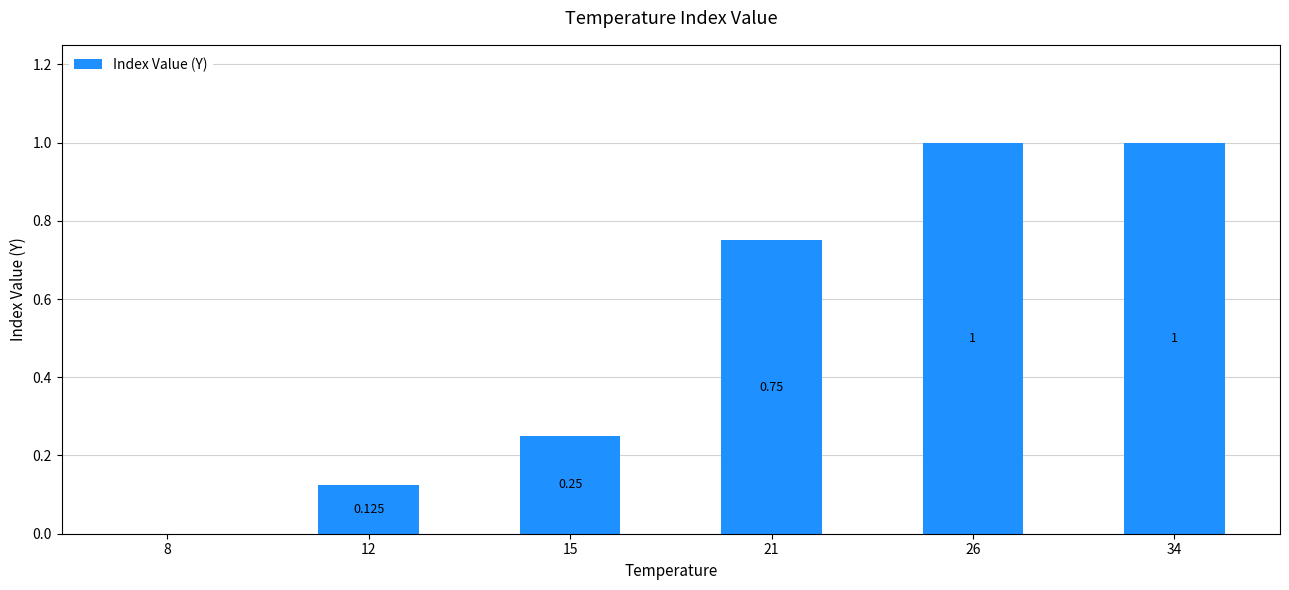

What is the difference between the maximum and minimum values?

1.0